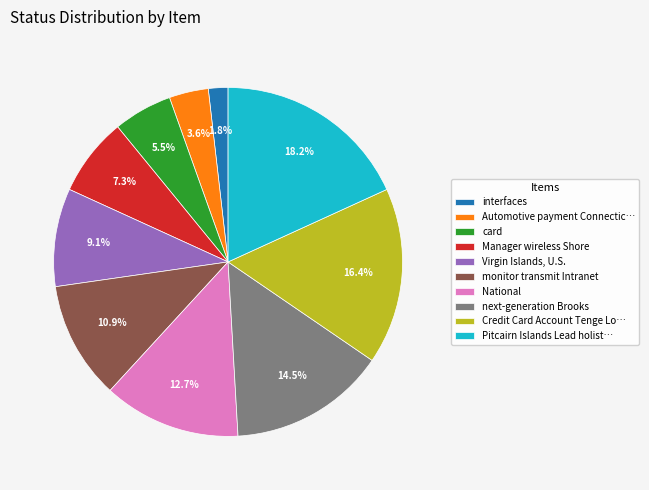

To the nearest percent, what percentage of the pie is monitor transmit Intranet?

11%